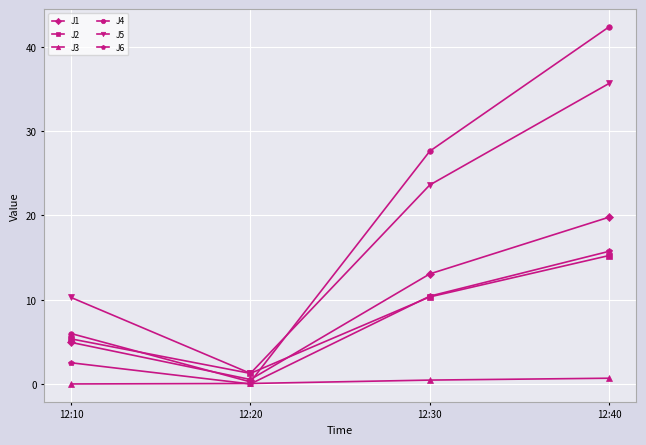

Which series has the largest total across all categories?

J4